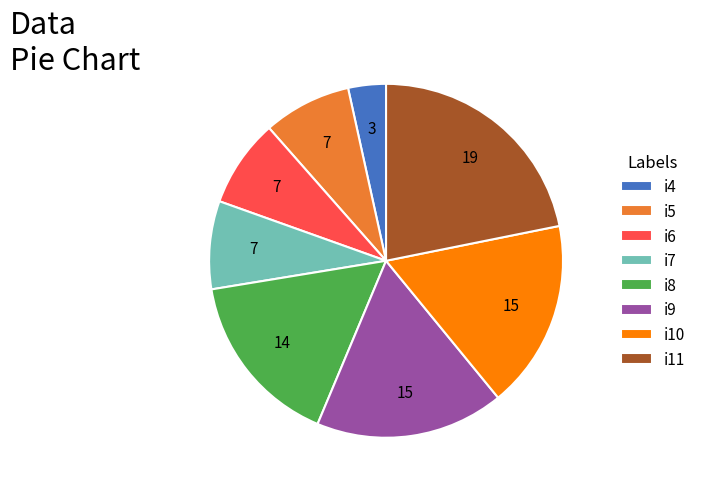

Which has a higher value, i8 or i7?

i8